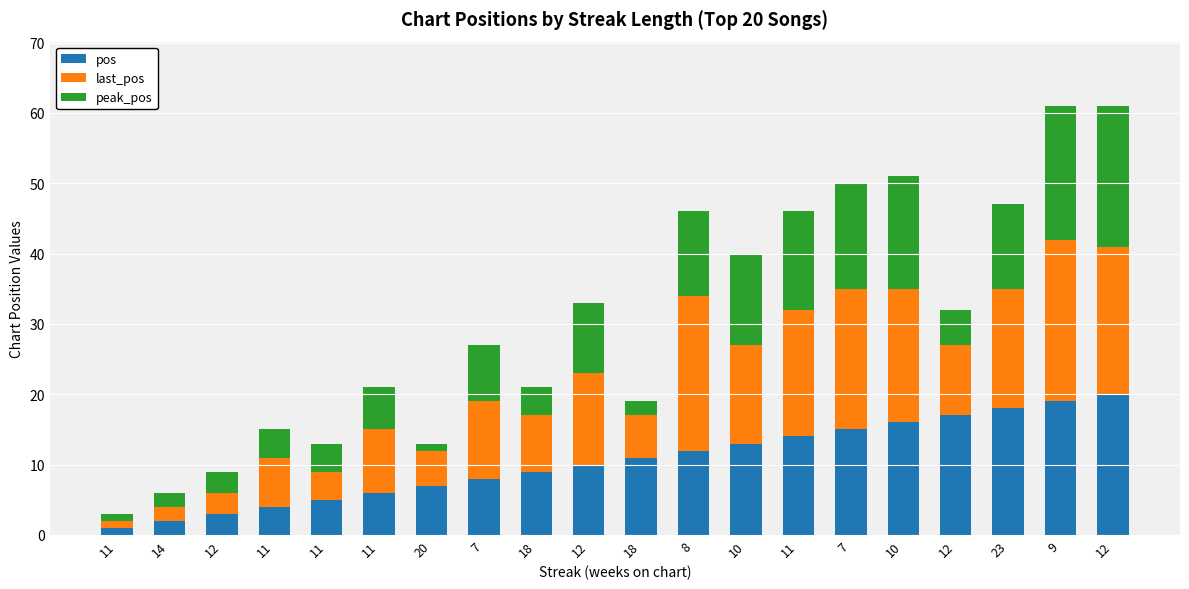

Which series has the largest range (max minus min)?

last_pos